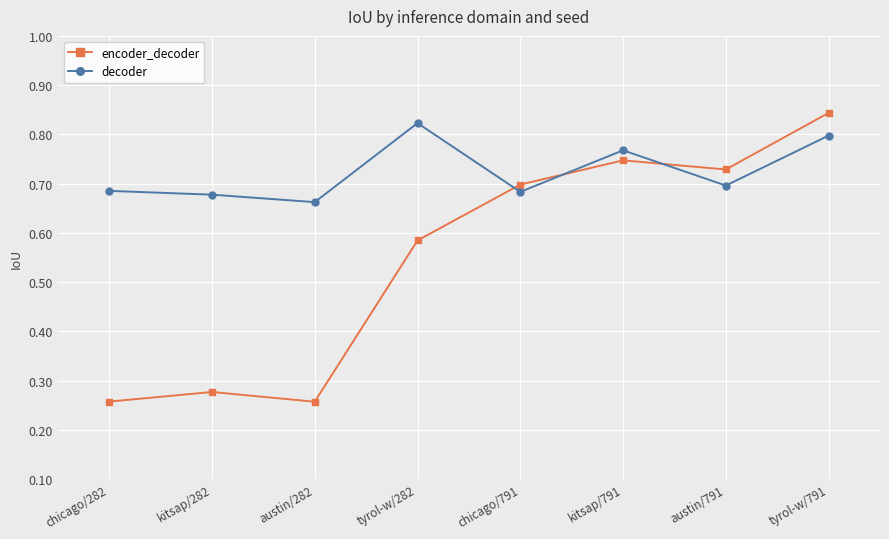

What is the label of the 5th point from the left?

chicago/791